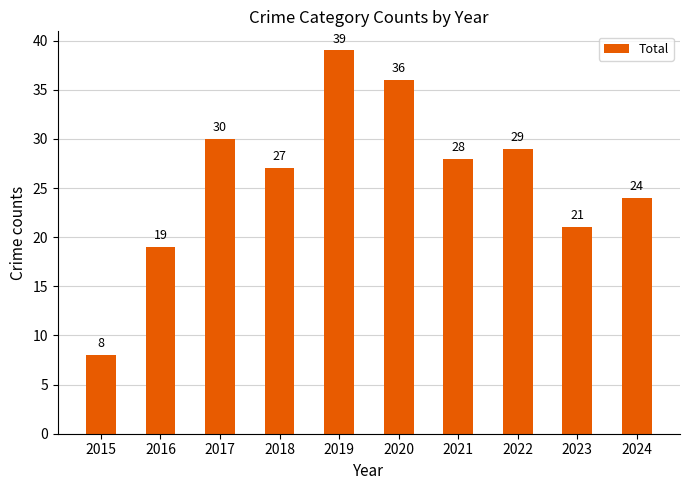

The chart shows a value of 53 at 2019. True or false?

False